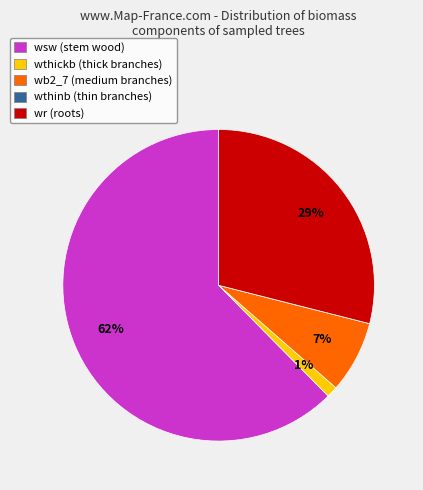

To the nearest percent, what portion does wb2_7 (medium branches) represent?

7%